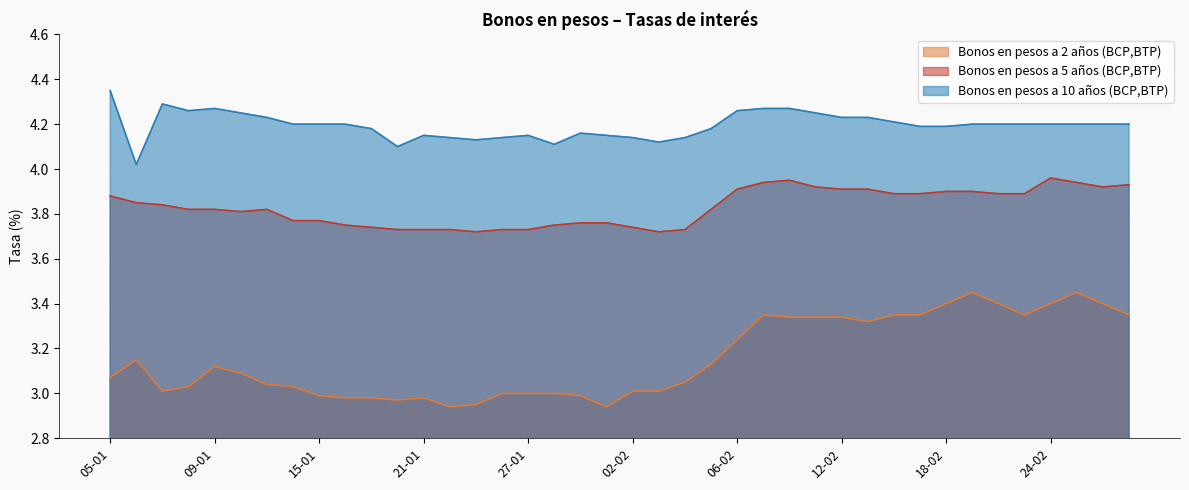

What position from the right is 22-01?

27